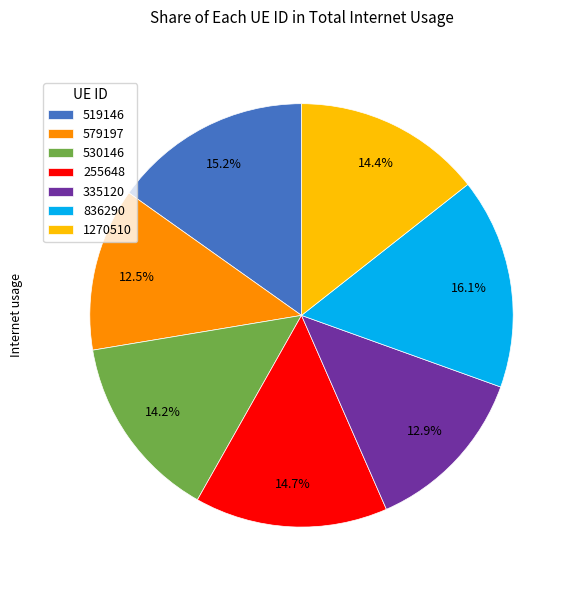

Do 519146 and 579197 together represent more than half of the pie?

No